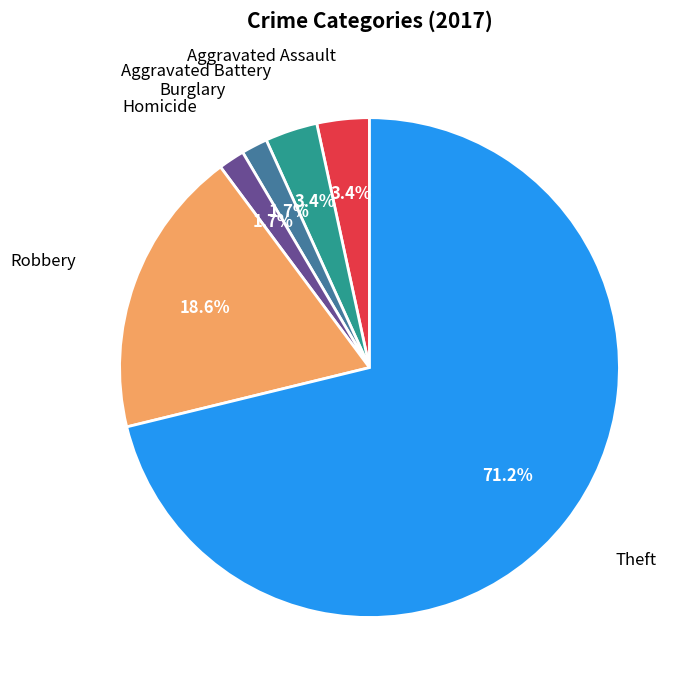

Is there any slice that represents more than half of the pie?

Yes